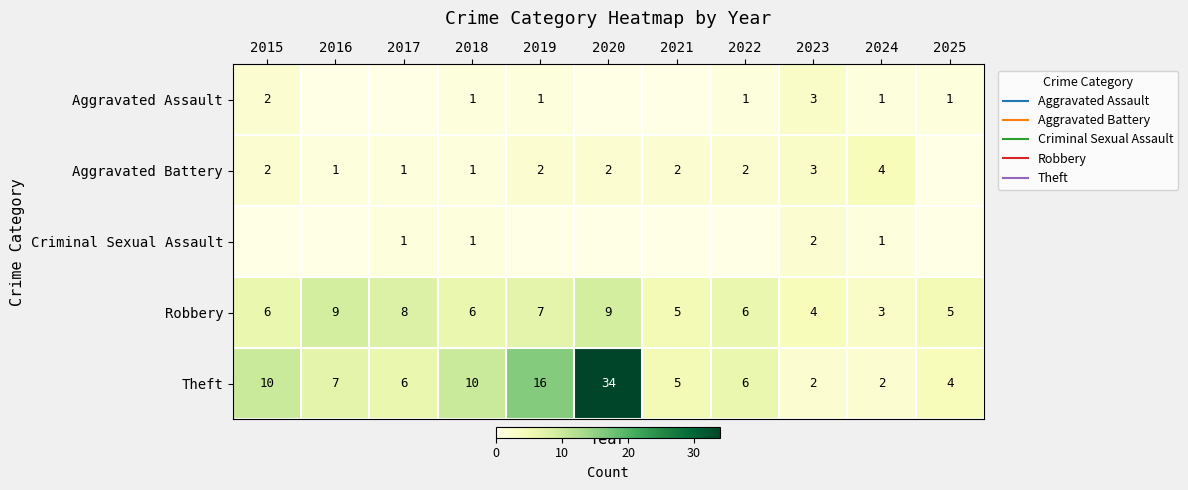

The value of Criminal Sexual Assault at 2019 is 0. True or false?

True